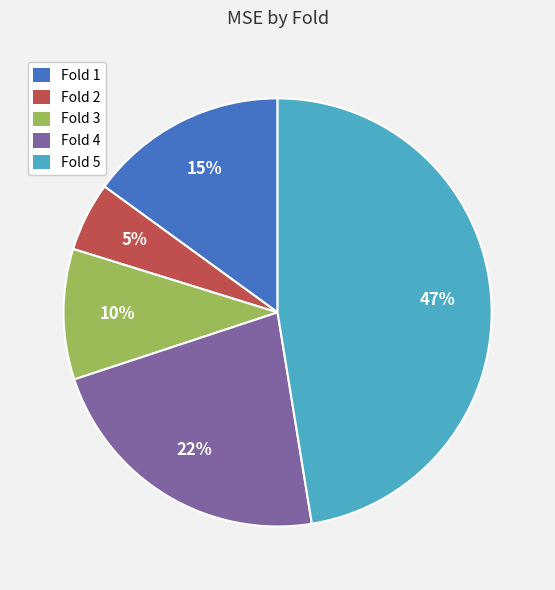

Rank the categories by value from lowest to highest.

Fold 2, Fold 3, Fold 1, Fold 4, Fold 5